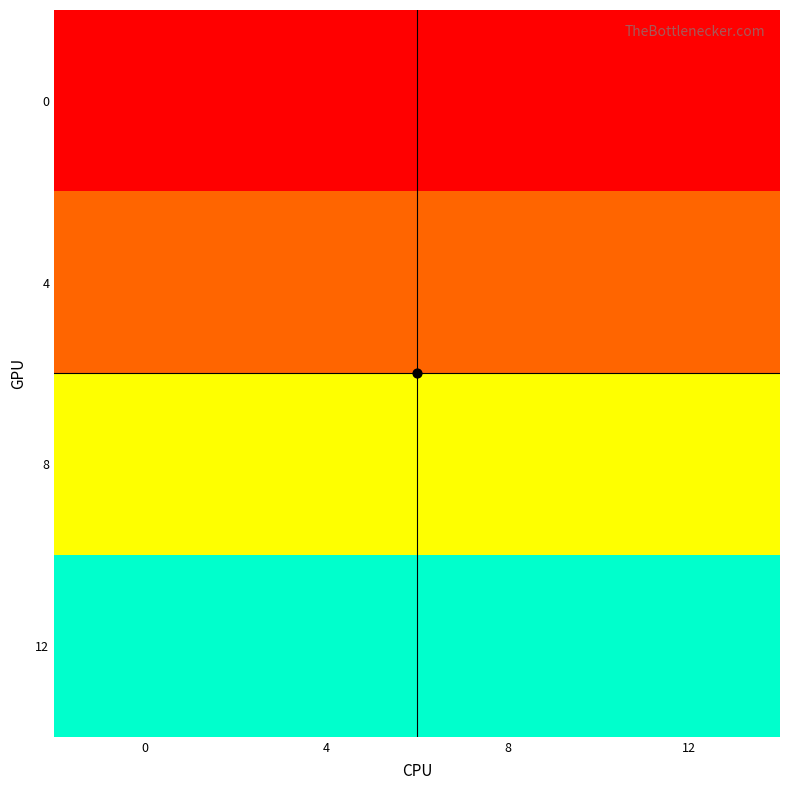

What is the total value across all series at 0?

24